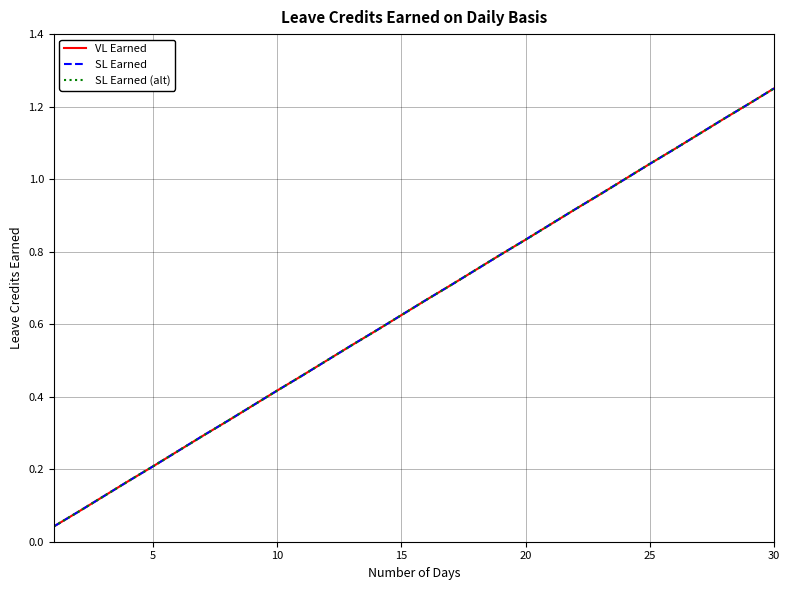

Does the chart display data point markers on the line(s)?

No